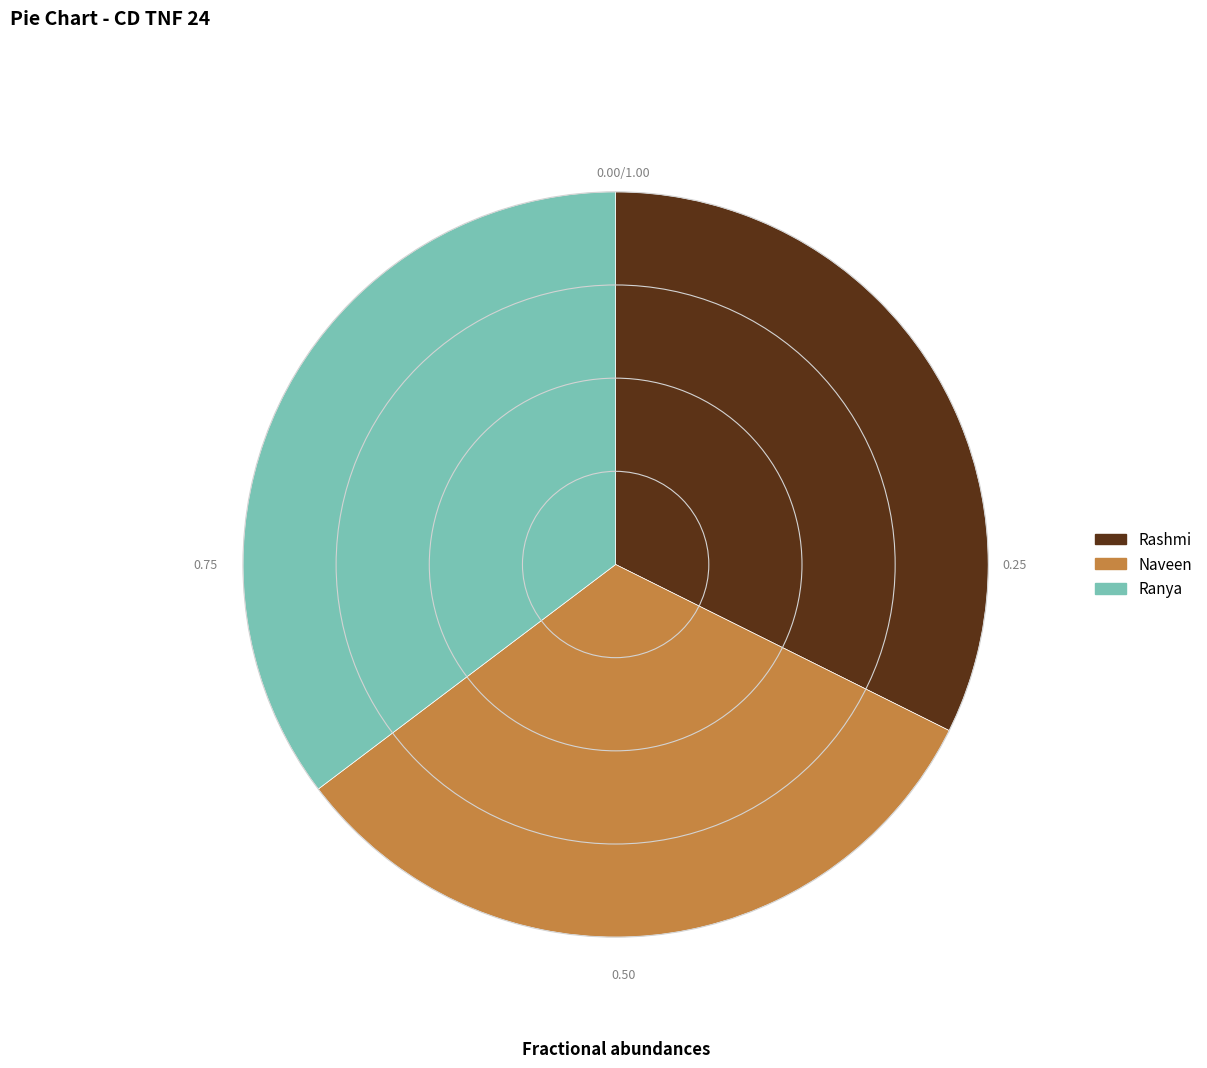

Does Rashmi represent more than half of the total?

No